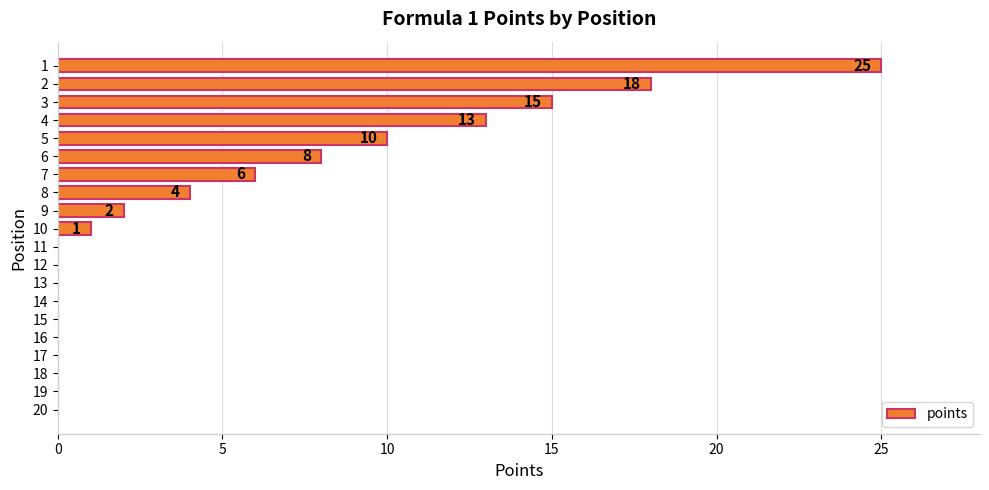

Reading top to bottom, extract all data points from this chart.

1=25	2=18	3=15	4=13	5=10	6=8	7=6	8=4	9=2	10=1	11=0	12=0	13=0	14=0	15=0	16=0	17=0	18=0	19=0	20=0